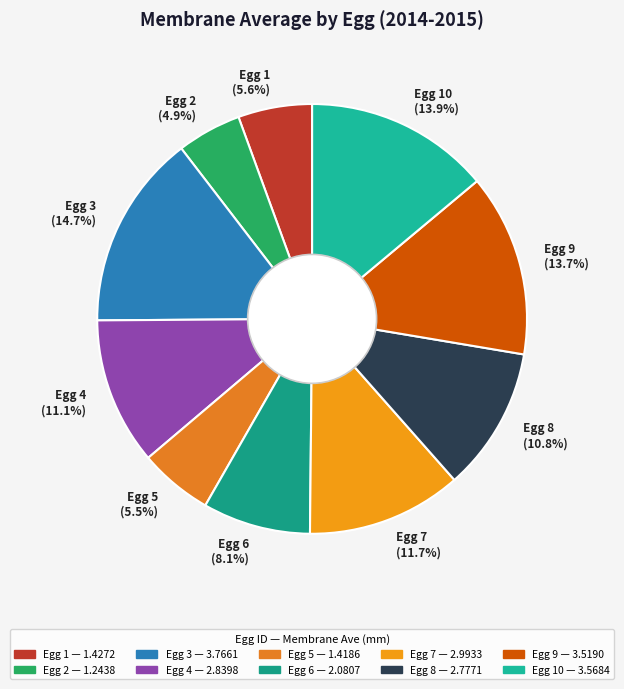

Which slice is the largest?

Egg 3 (14.7%)